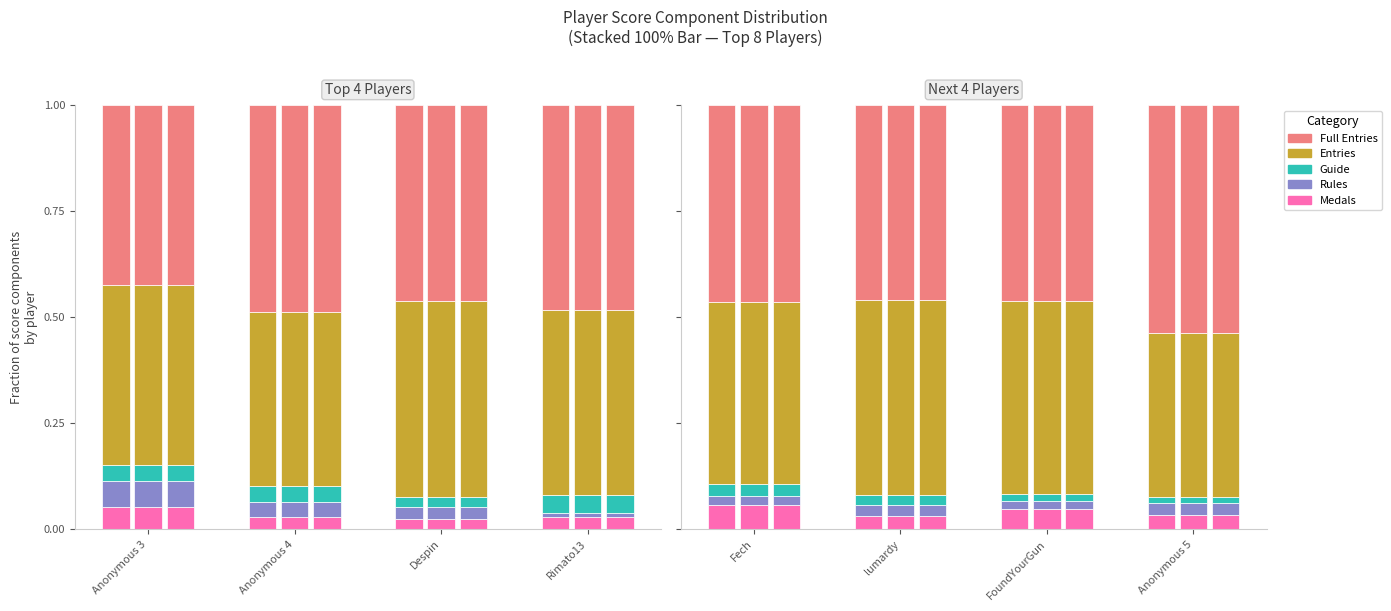

Is it true that Guide equals 0.1 at Rimato13?

False